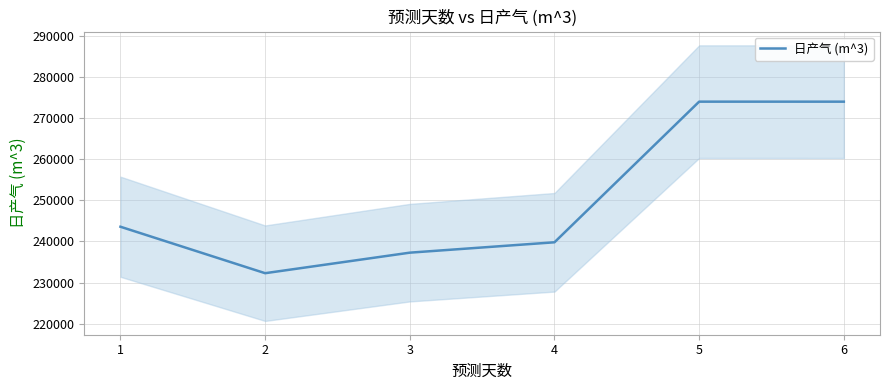

What is the average value?

250146.2